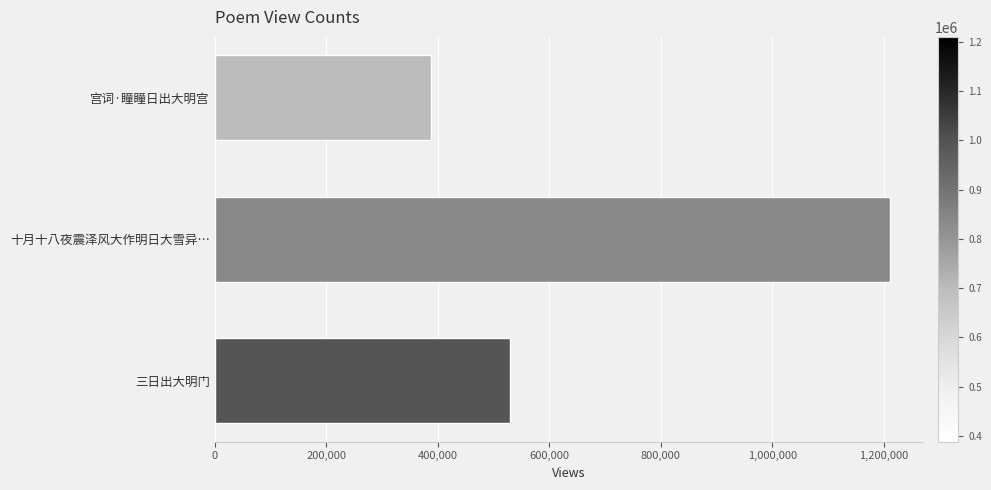

Which has a higher value, 十月十八夜震泽风大作明日大雪异… or 宫词·瞳瞳日出大明宫?

十月十八夜震泽风大作明日大雪异…